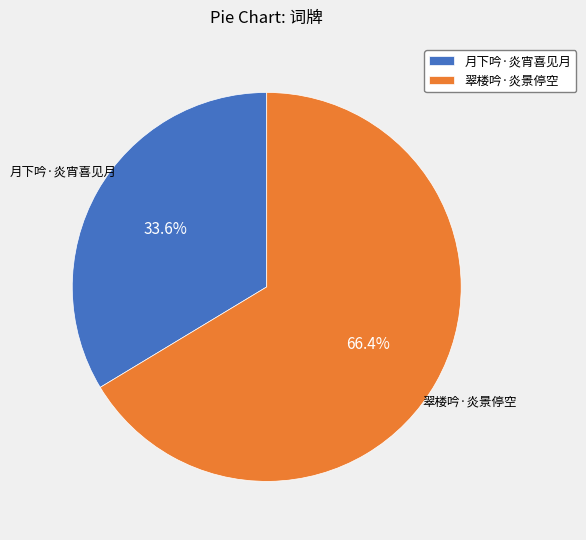

The 月下吟·炎宵喜见月 slice represents 28% of the pie. True or false?

False